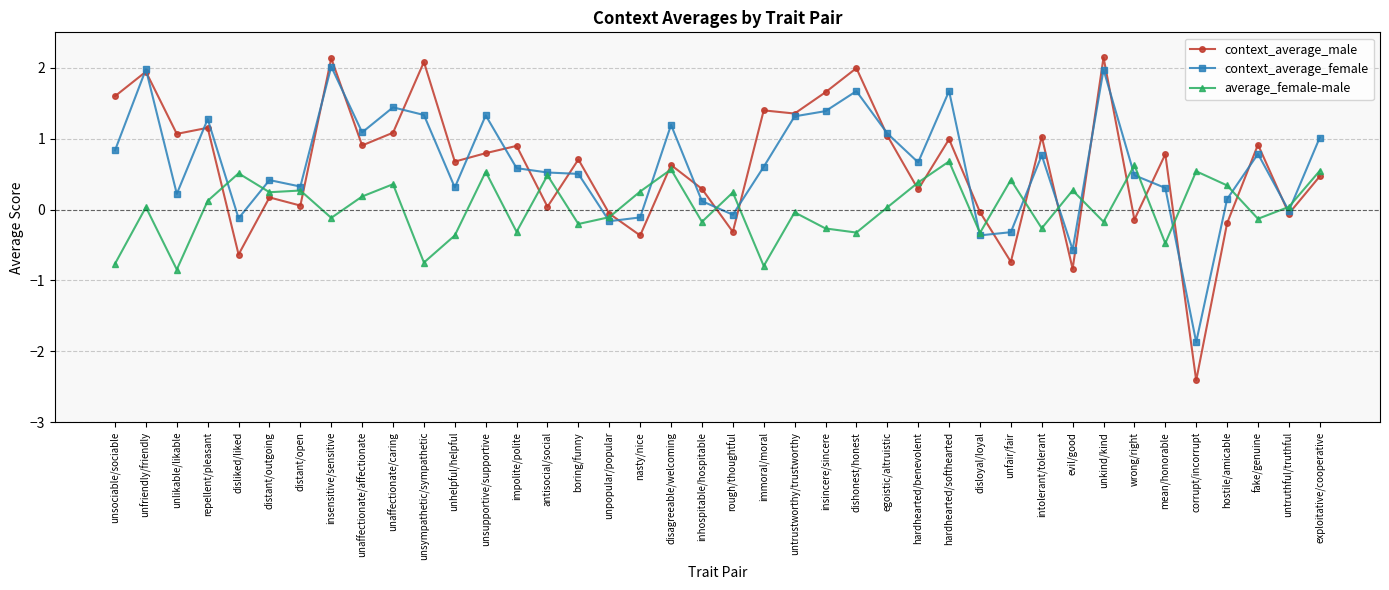

What is the smallest value displayed?

-2.4